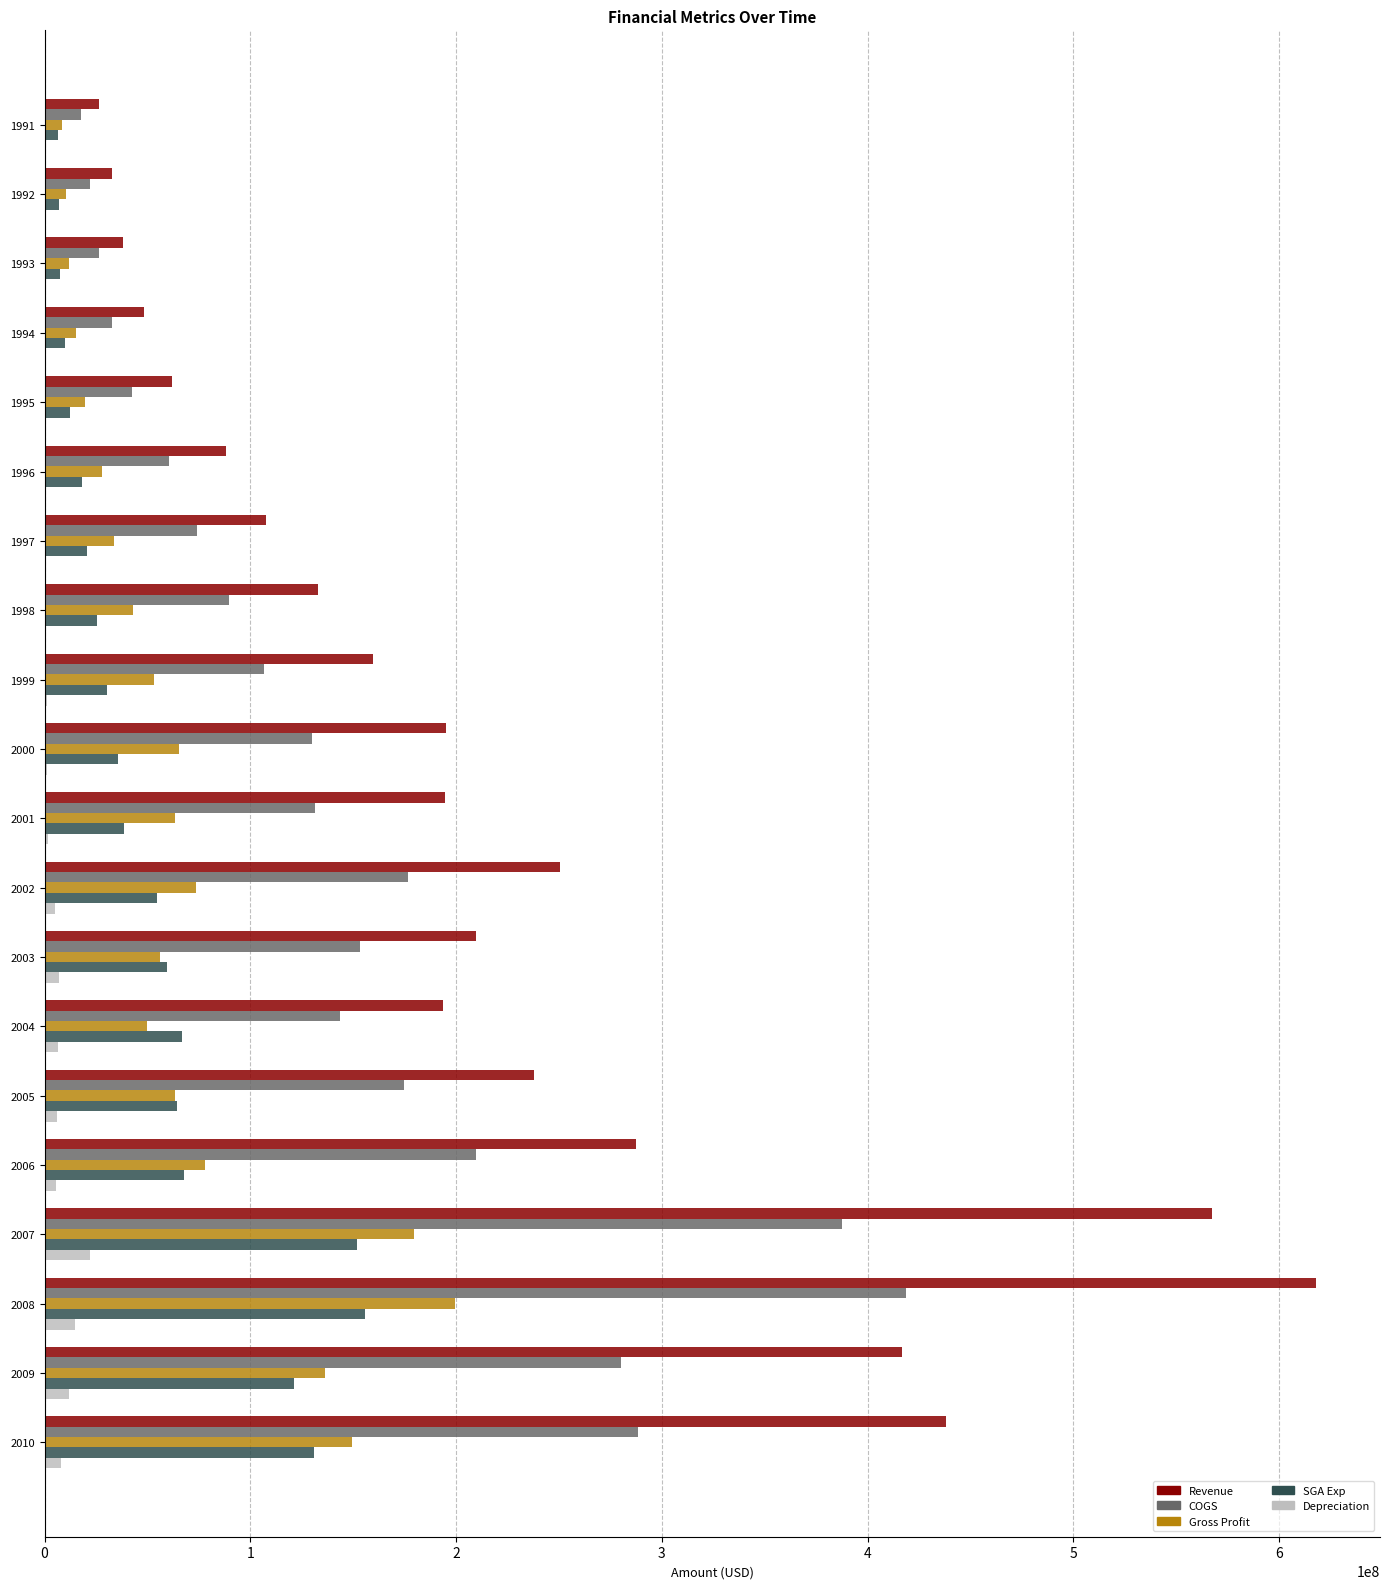

Which category has the highest value in the Revenue series?

2008